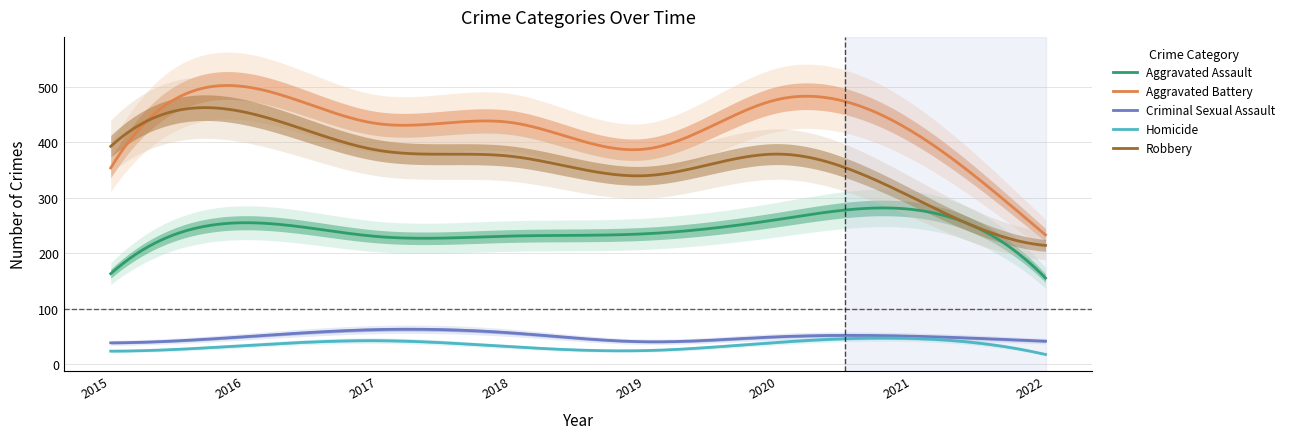

Is this an area chart (filled region under the line)?

No